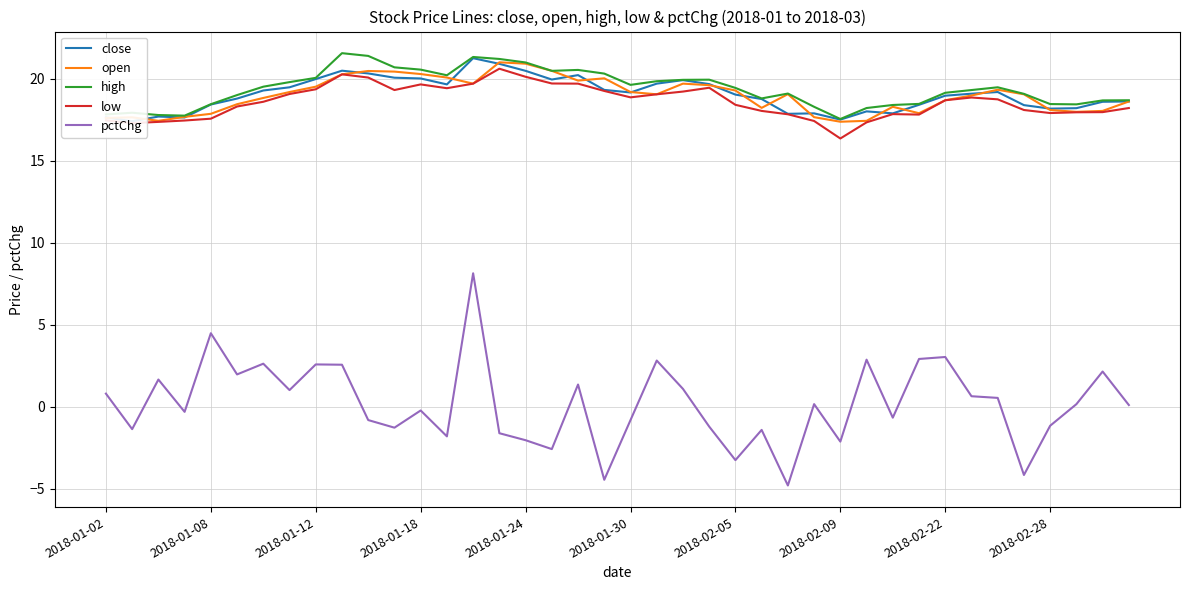

True or false: high has a value of 12.4 at 2018-01-08.

False